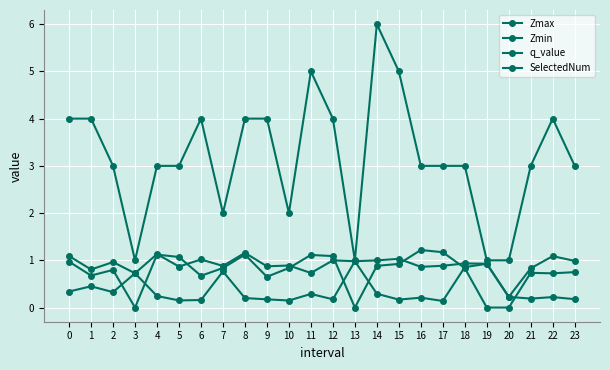

The Zmax series shows 0.9 at 18. True or false?

True